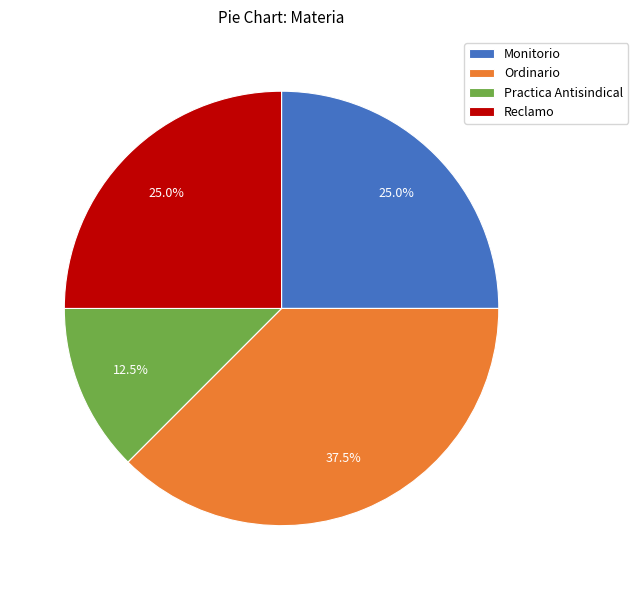

Which category has the smallest portion of the pie?

Practica Antisindical